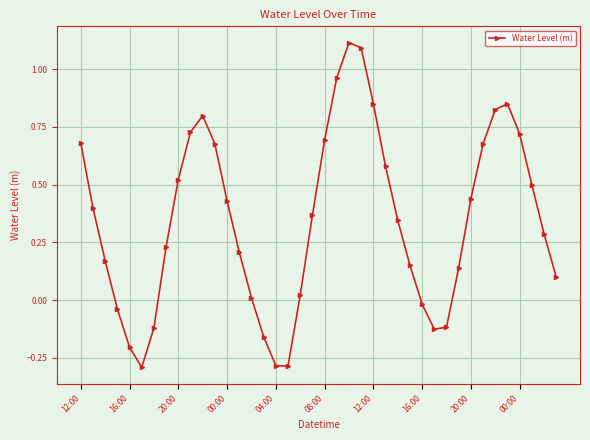

What is the sum of all values?

13.9